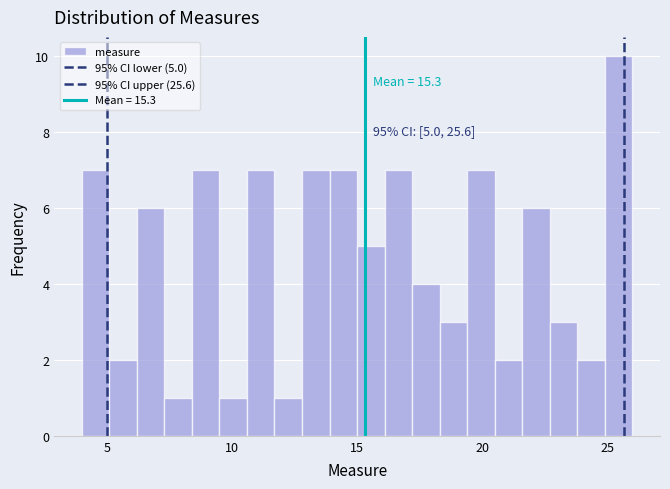

Around what value on the x-axis is the tallest bar? Give the approximate position of its centre, as read against the axis.

25.5